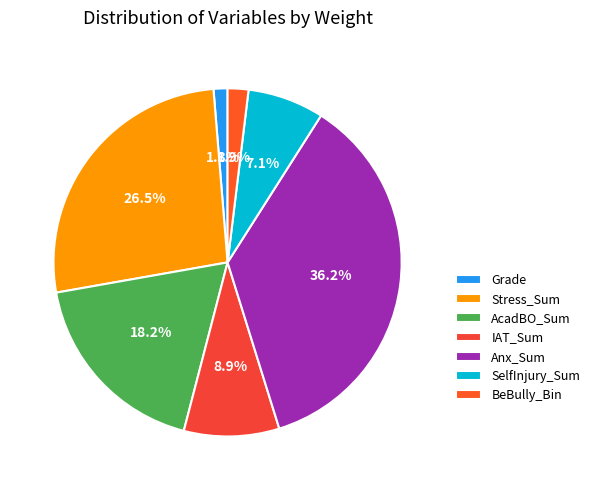

The BeBully_Bin slice represents 2% of the pie. True or false?

True